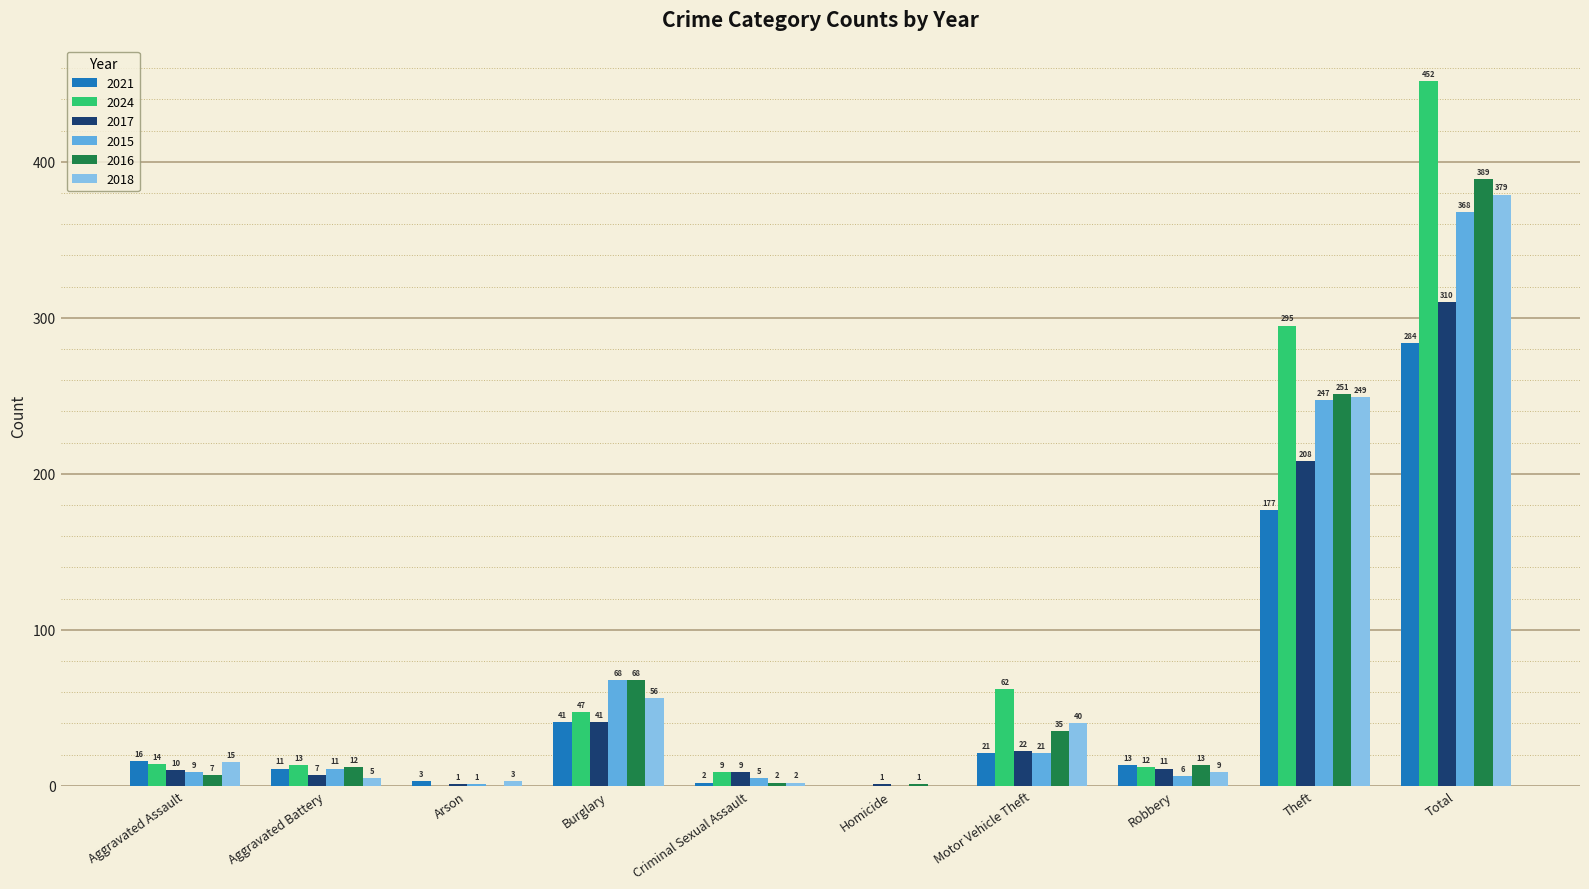

Which series has the largest total across all categories?

2024